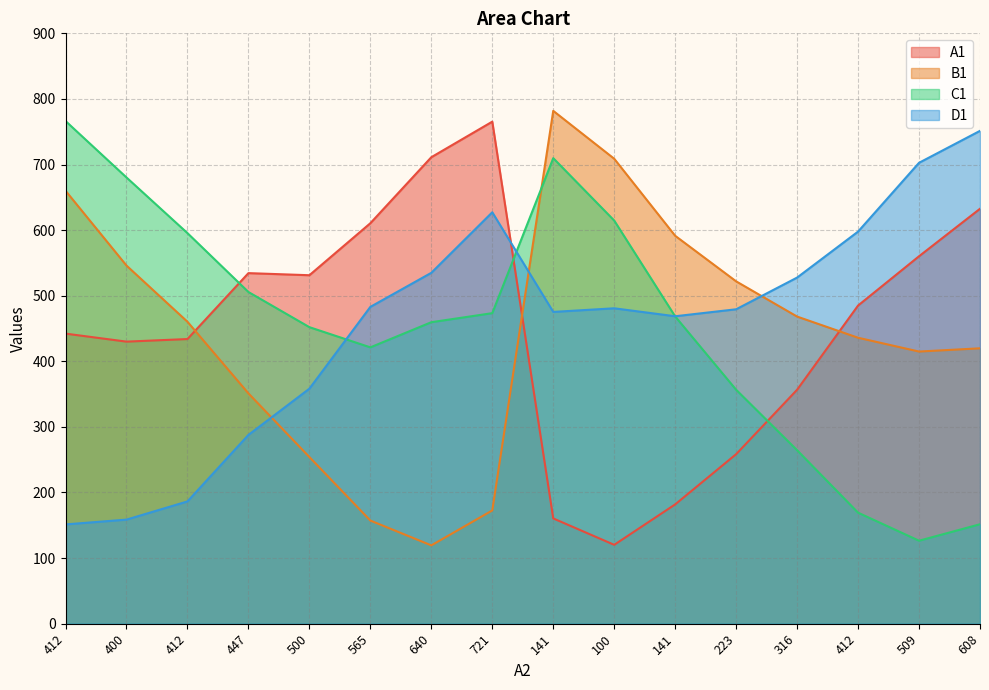

Which category has the lowest value in the B1 series?

640